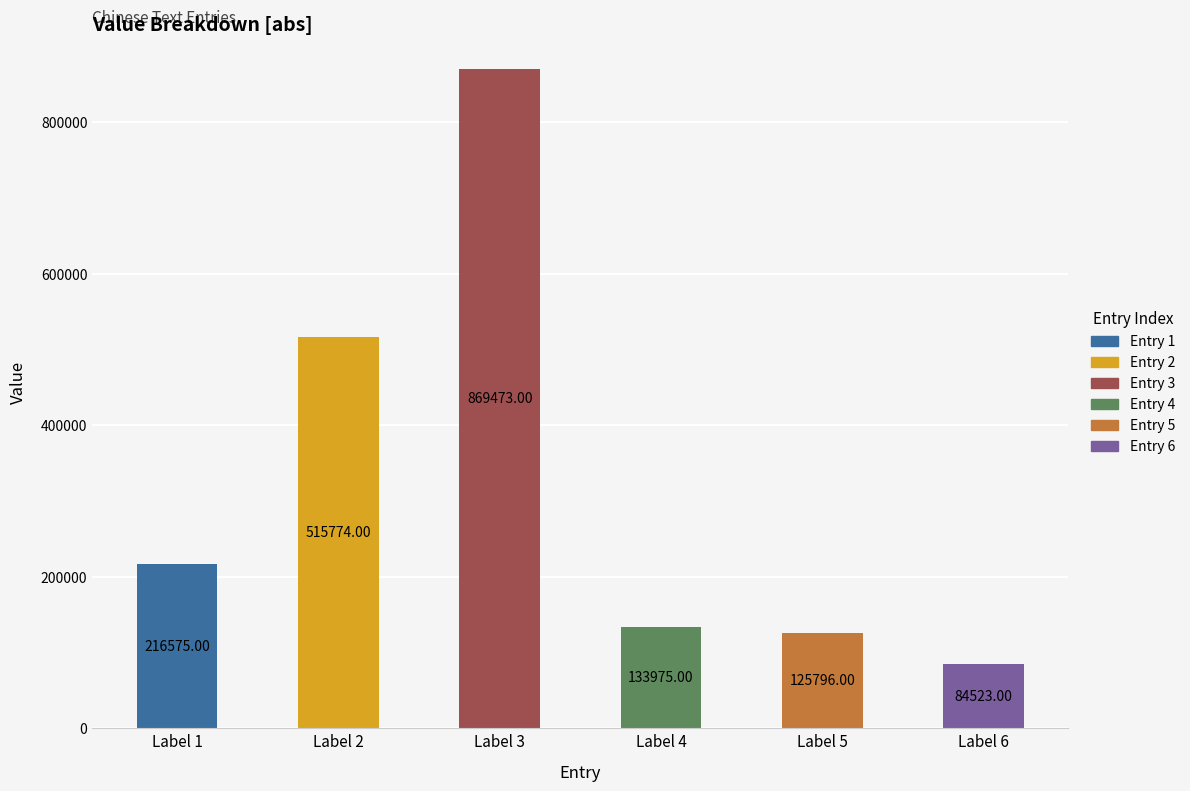

Reading left to right, extract all data points from this chart.

Label 1=216575	Label 2=515774	Label 3=869473	Label 4=133975	Label 5=125796	Label 6=84523